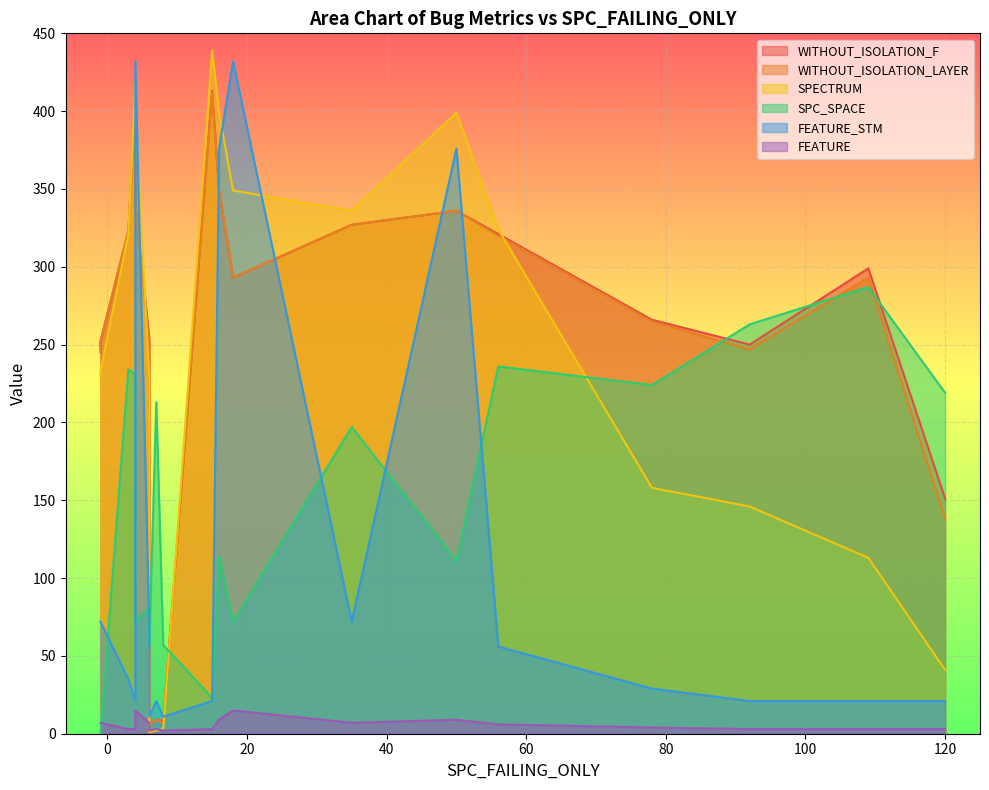

What is the maximum value for SPC_SPACE?

287